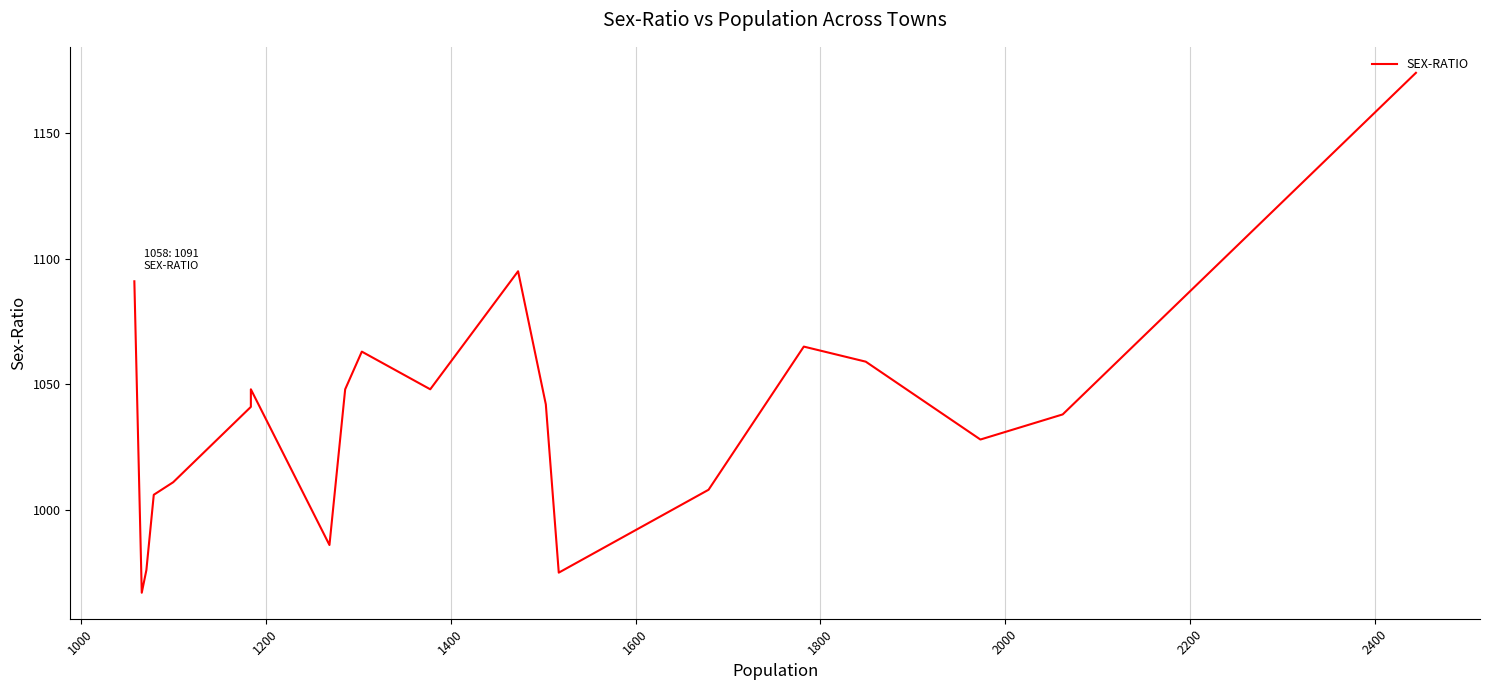

How many distinct data groups are displayed?

1